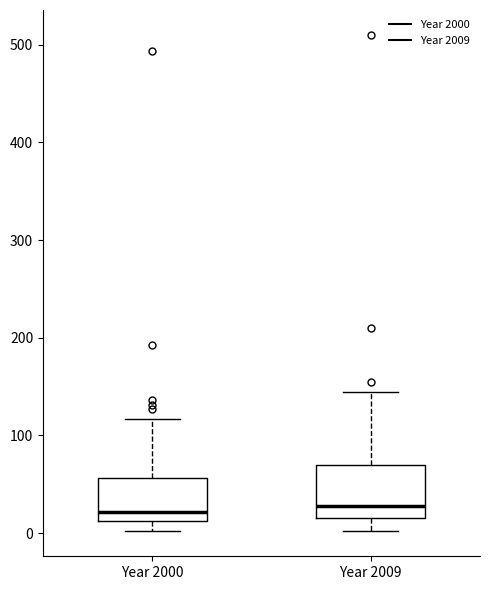

Where is the lower edge of the box for Year 2000 on the y-axis? The values are not printed on the chart, so give them approximately, as read against the axis.

10